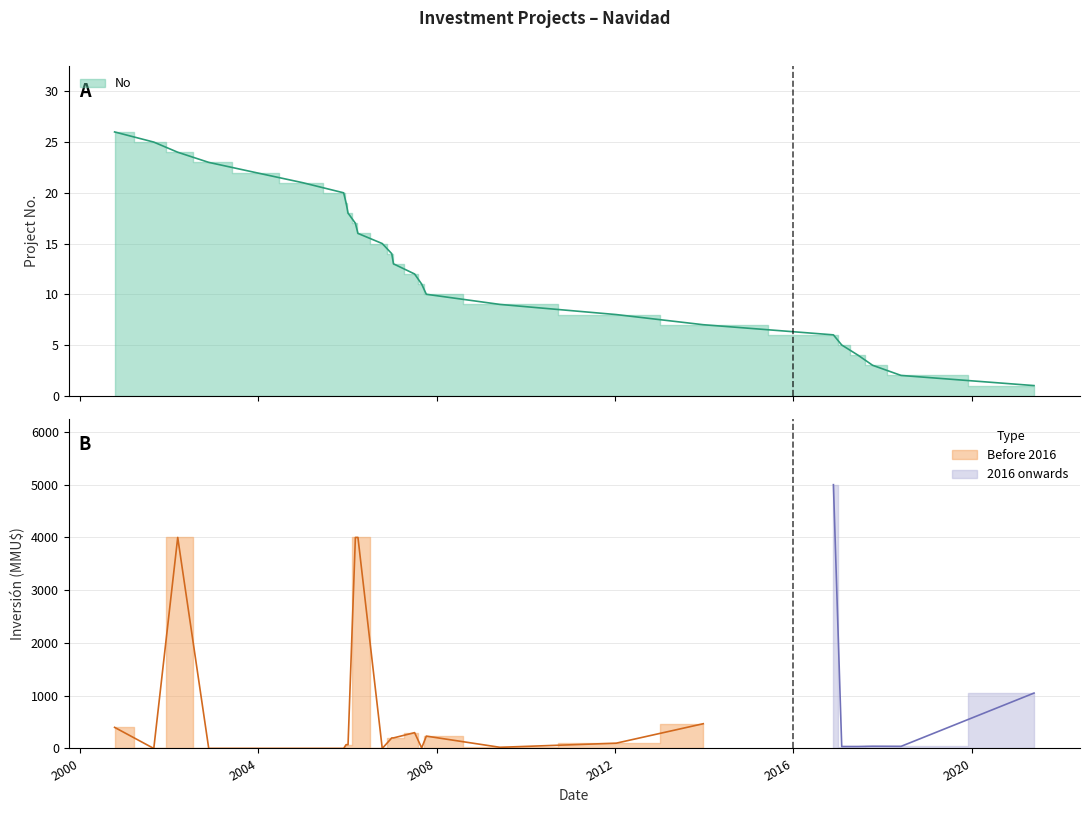

What is the ratio of the value at 29/12/2006 to the value at 23/11/2016?

2.3